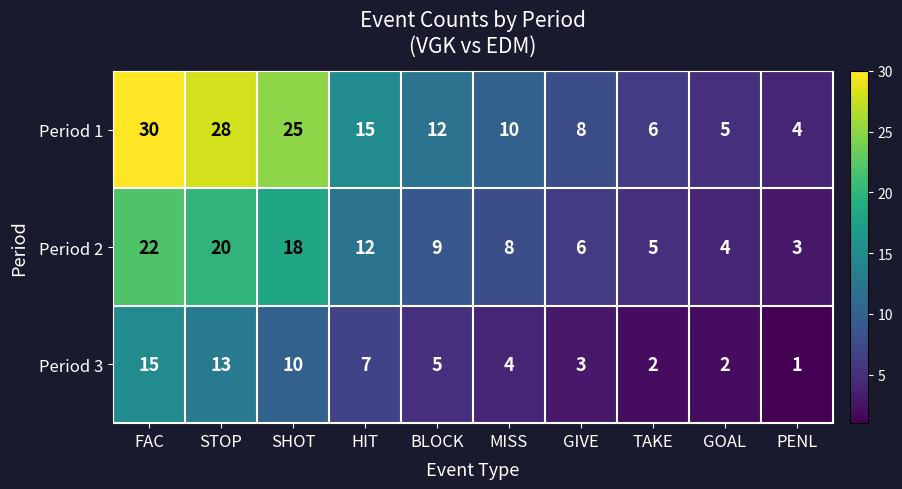

What is the difference between the maximum and minimum values in the Period 1 series?

26